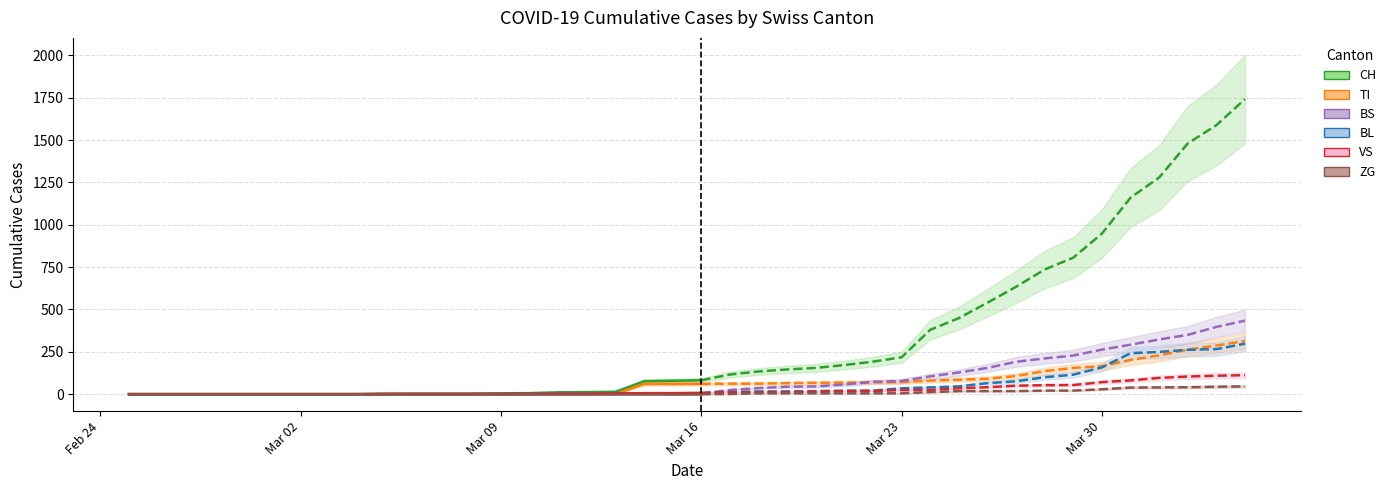

True or false: BS has a value of 31 at 24.

False